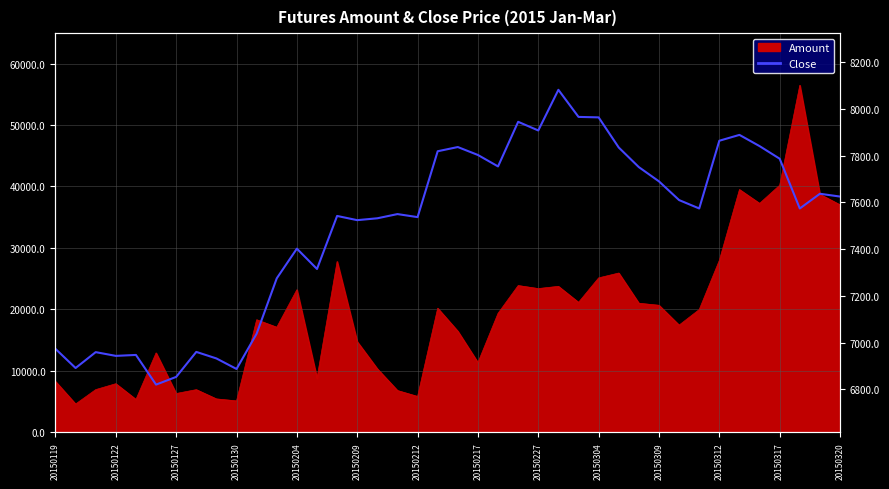

True or false: there are more than 1 points higher than both neighbors.

True